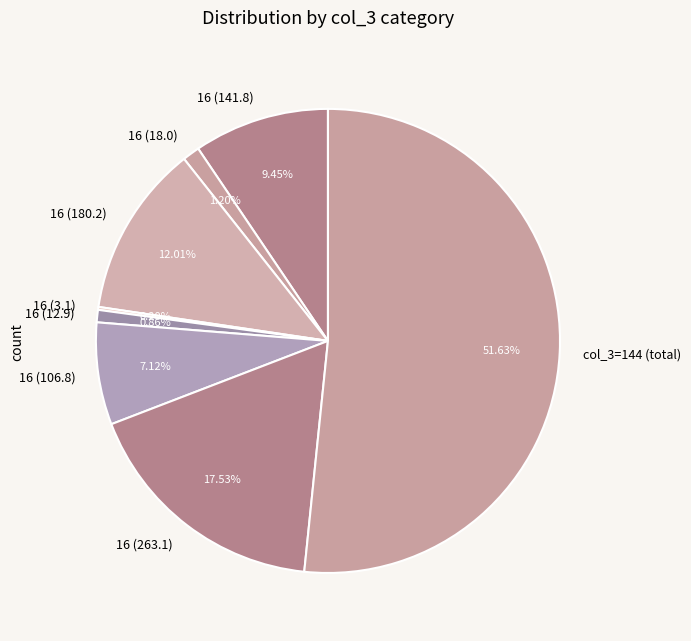

Combined, do 16 (18.0) and 16 (180.2) account for over 50%?

No